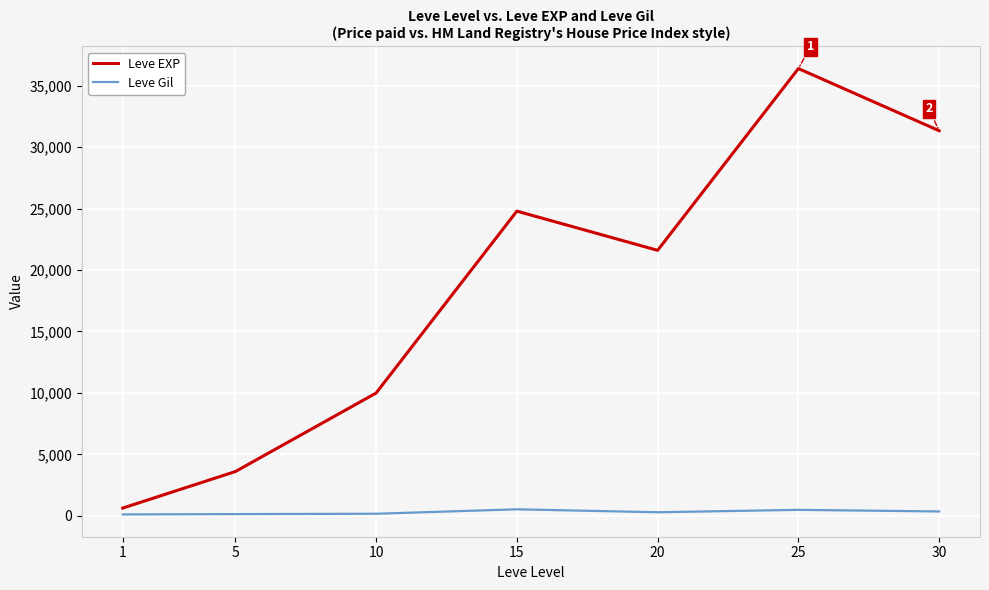

What is the maximum value shown in the chart?

36390